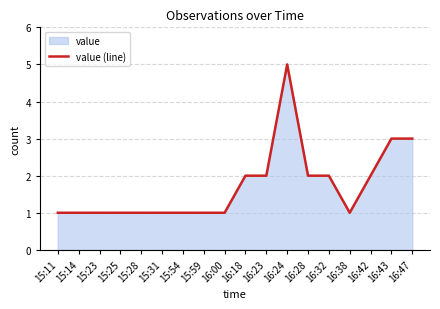

Rank the categories by value from lowest to highest.

15:11, 15:14, 15:23, 15:25, 15:28, 15:31, 15:54, 15:59, 16:00, 16:38, 16:18, 16:23, 16:28, 16:32, 16:42, 16:43, 16:47, 16:24